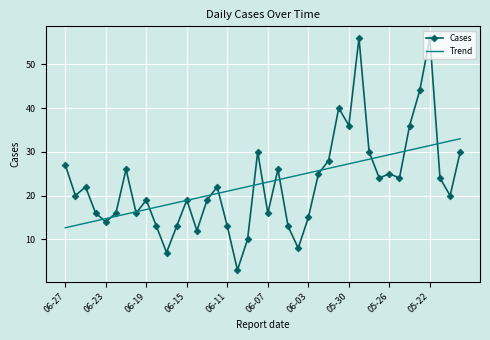

What is the sum of all Trend values?

913.0